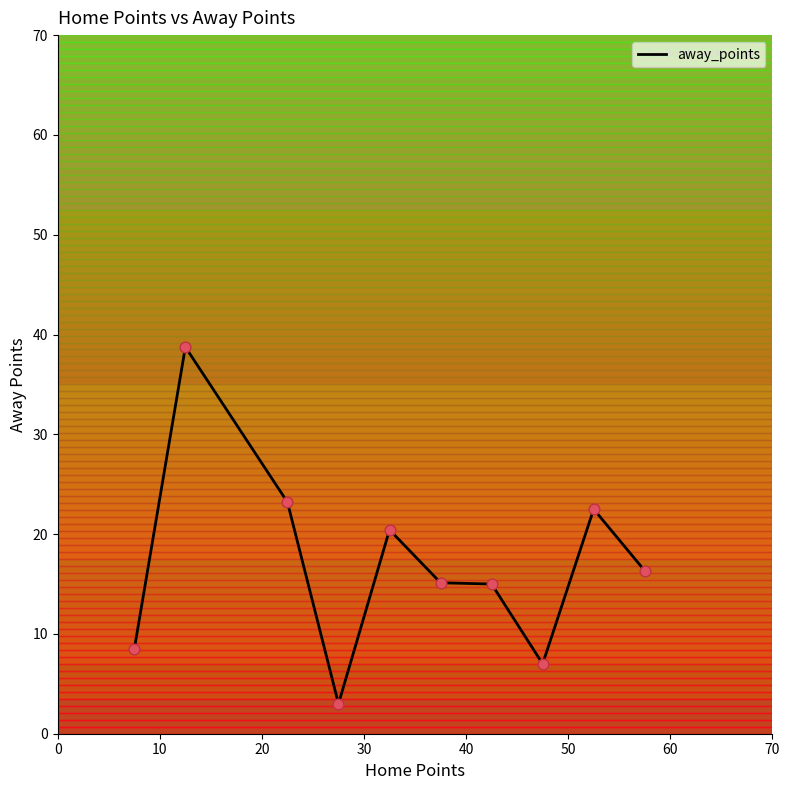

What is the smallest value displayed?

3.0